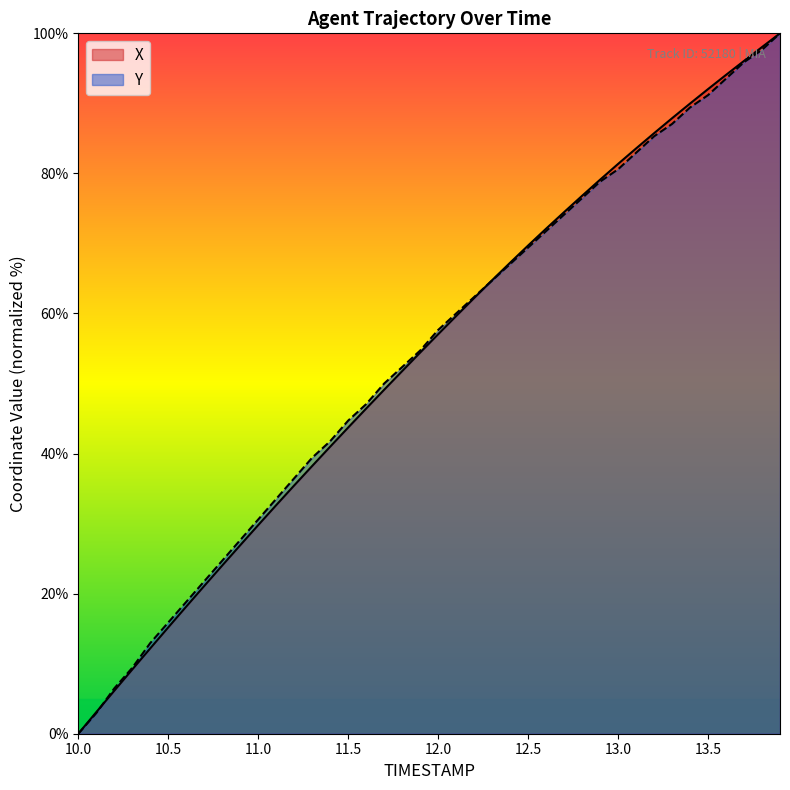

The value of Y at 12.8 is 76.5. True or false?

True